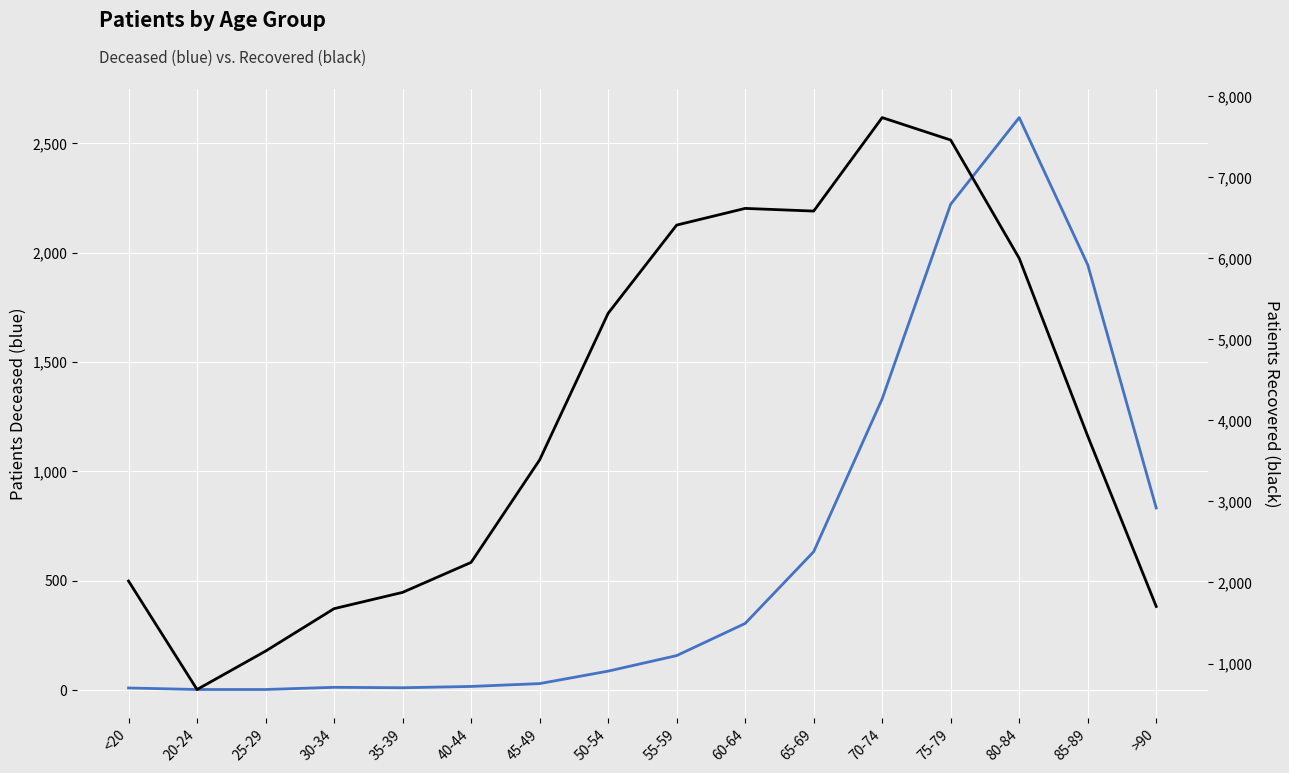

True or false: patients_deceased and patients_recovered cross at least once.

False